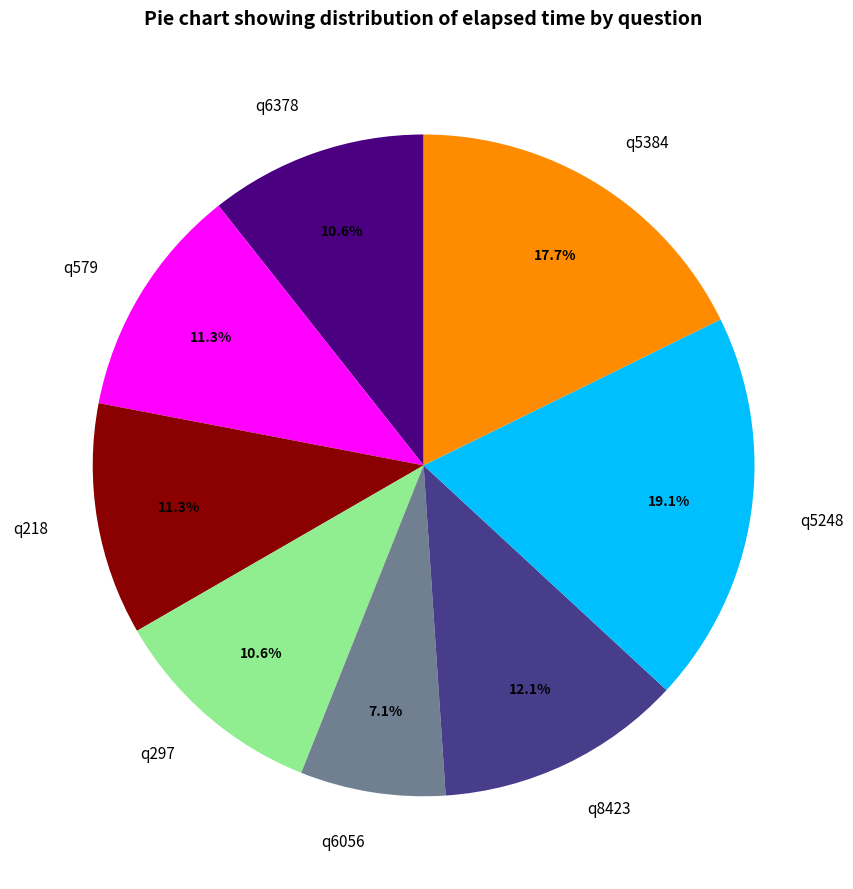

How many slices are in this pie chart?

8